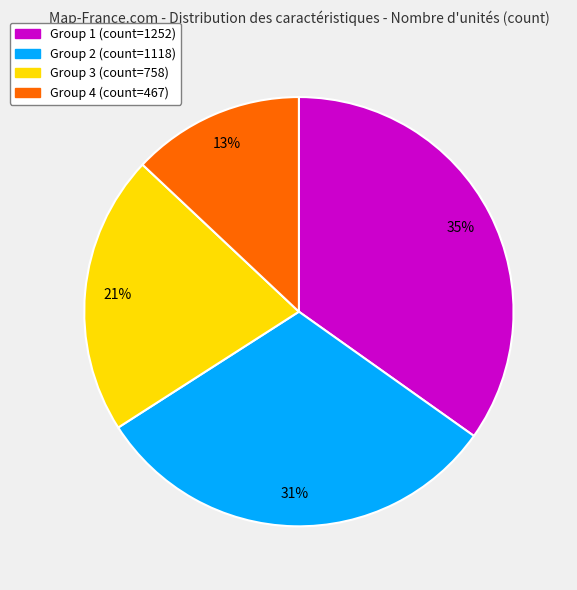

What percentage is the Group 4 (count=467) slice, to the nearest percent?

13%